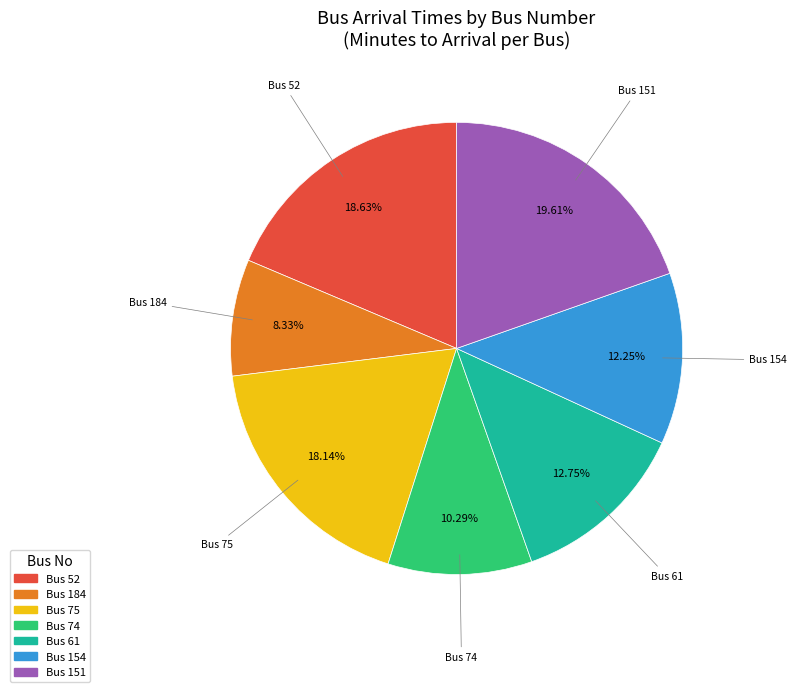

To the nearest percent, what is the difference between the largest and smallest slice percentages?

11%